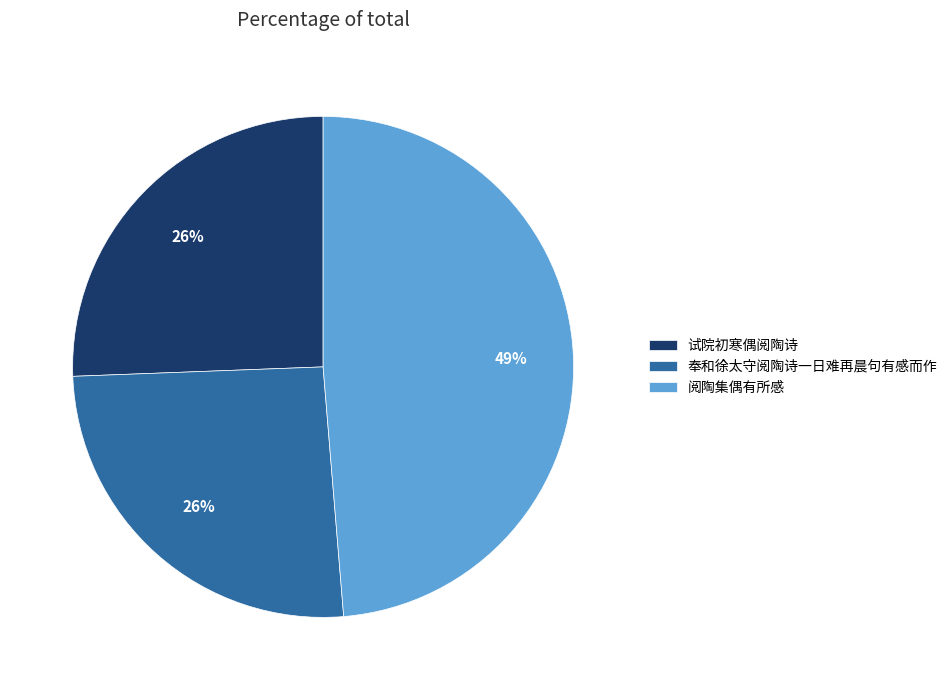

To the nearest percent, what is the average slice percentage?

33%